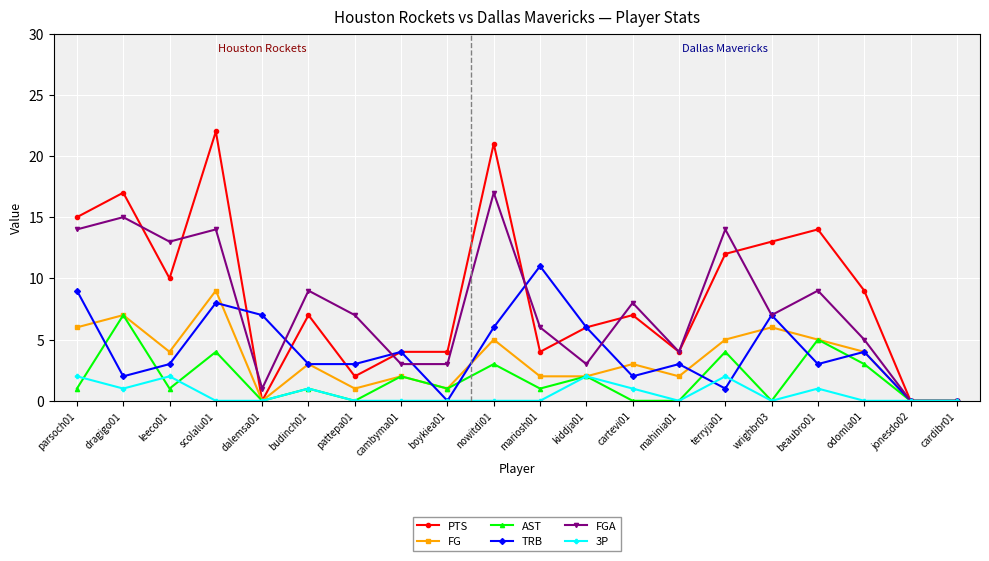

What is the difference between the maximum and minimum values in the TRB series?

11